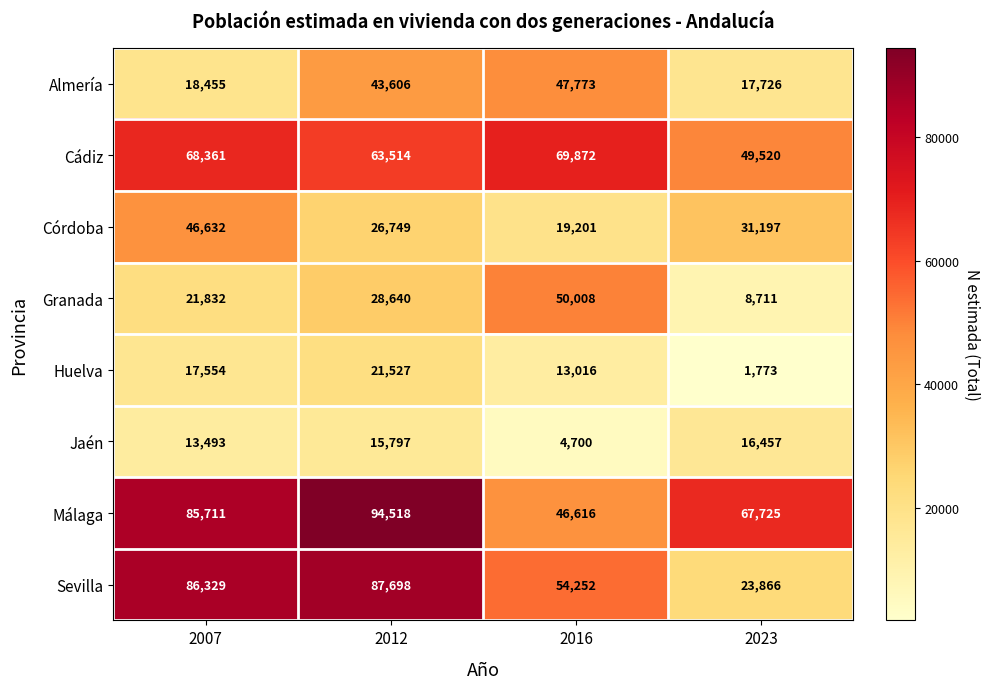

Where is Córdoba nearest to the value 32916?

2023